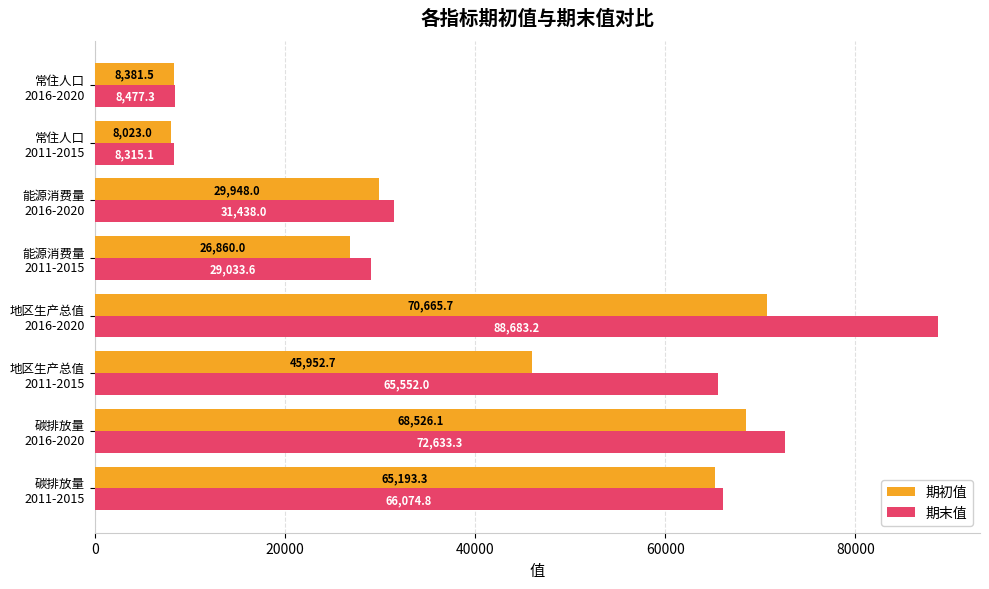

Which series has the largest total across all categories?

期末值